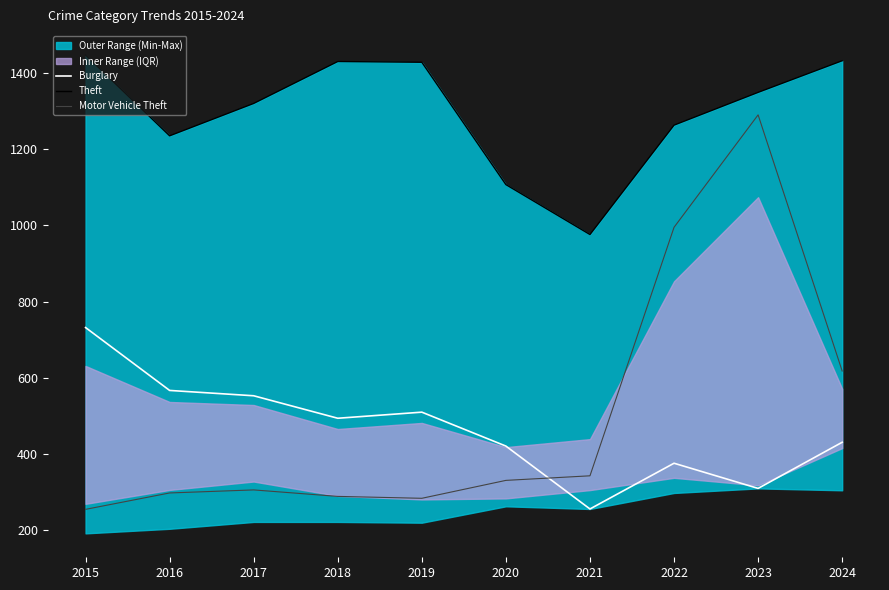

In Theft, how many points are lower than both neighbors (excluding endpoints)?

2